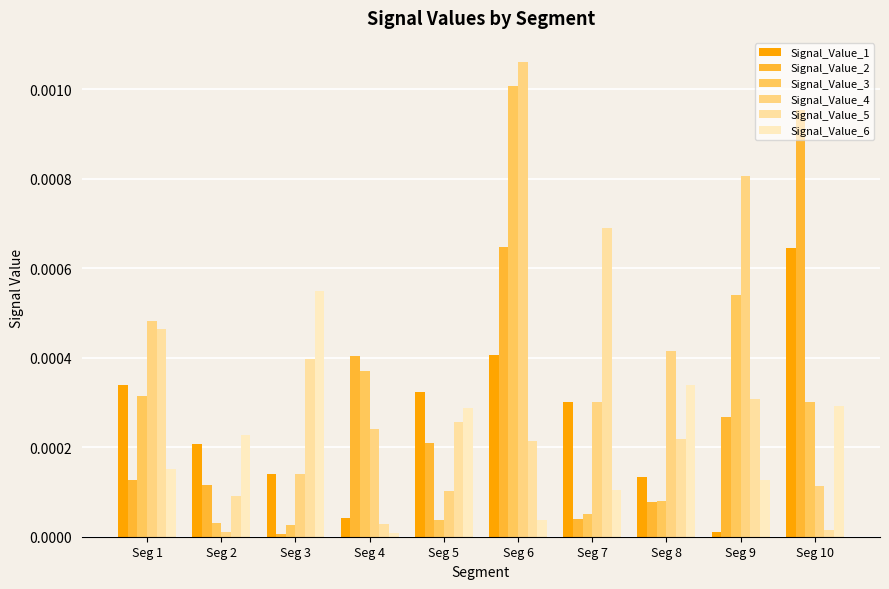

At which category is the sum across all series the highest?

Seg 6